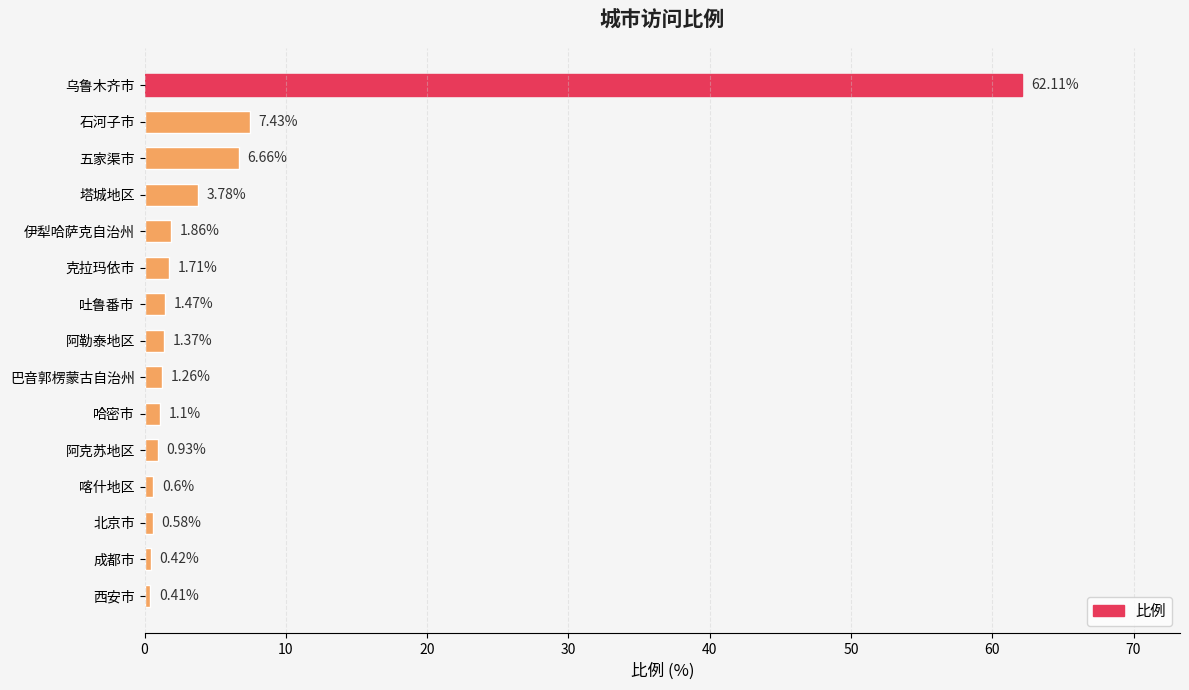

What is the label of the 2nd bar from the bottom?

成都市